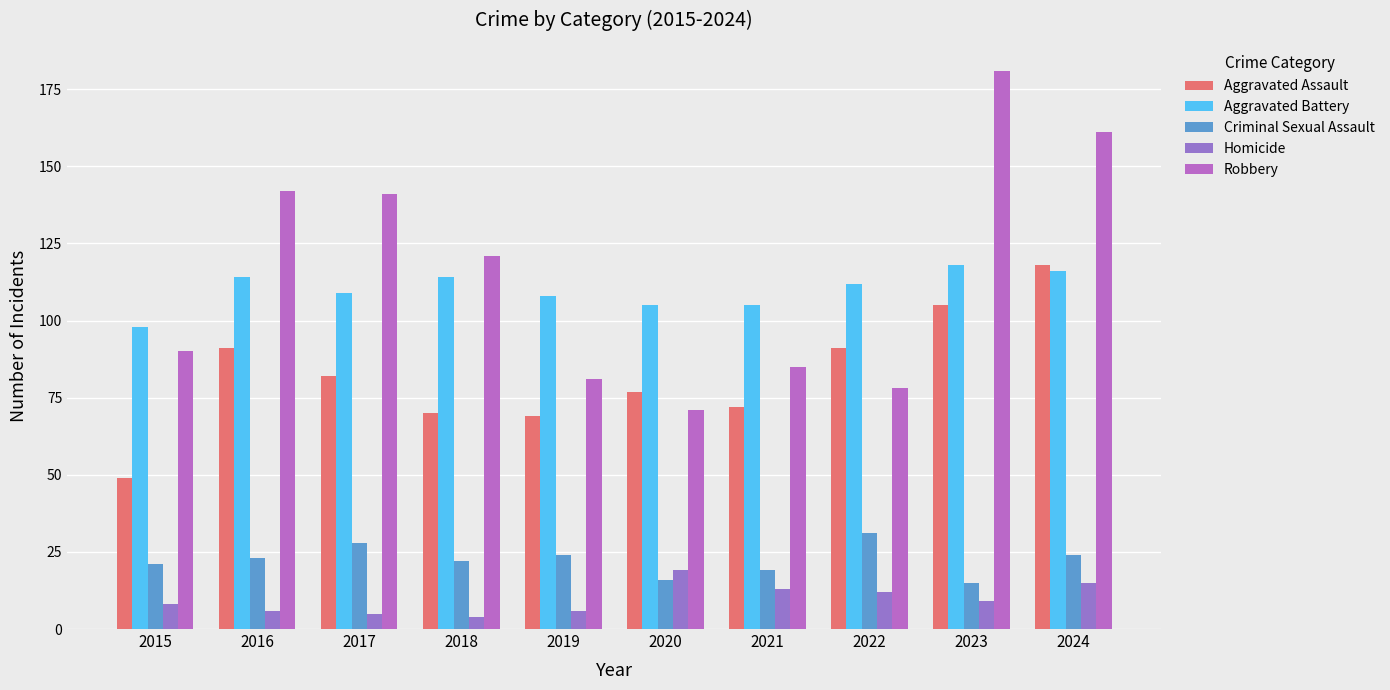

What is the difference between the highest and lowest values at 2020?

89